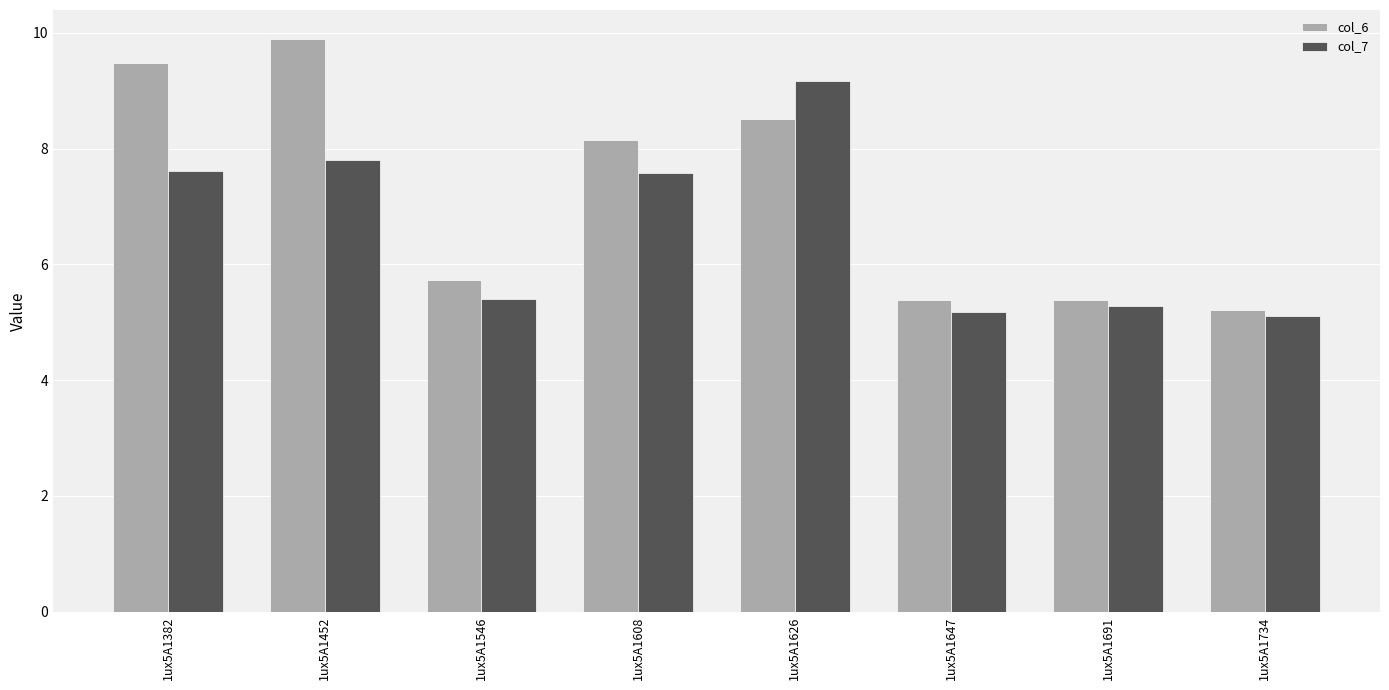

How many data points in col_7 are less than 7?

4